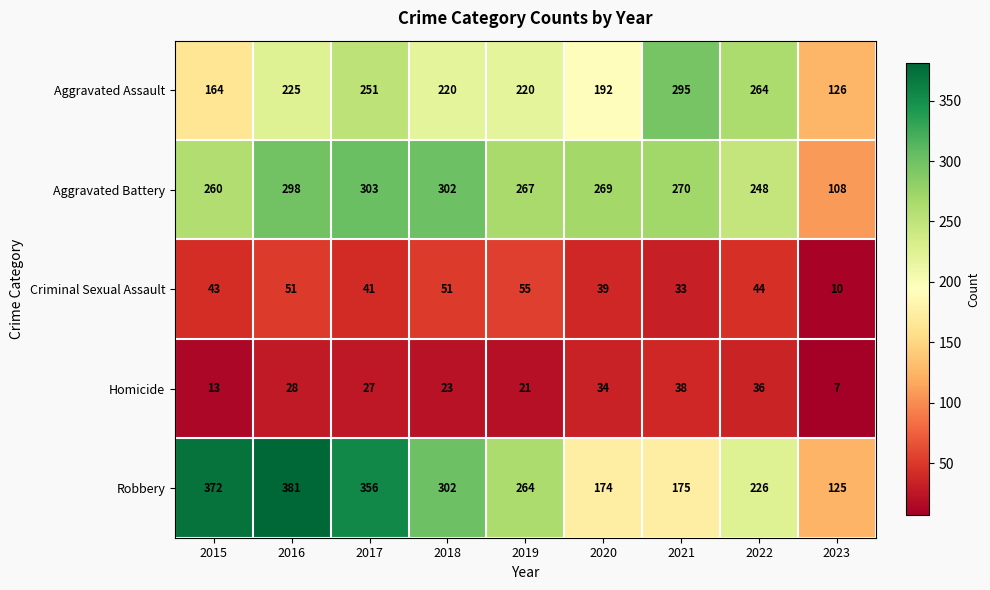

Is it true that Homicide equals 38 at 2021?

True